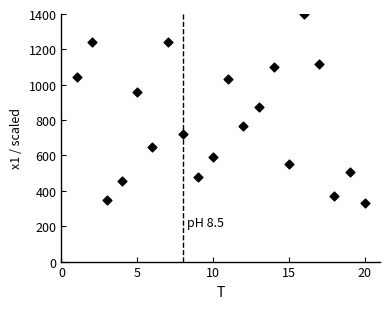

What is the range of X values (max minus min)?

19.0